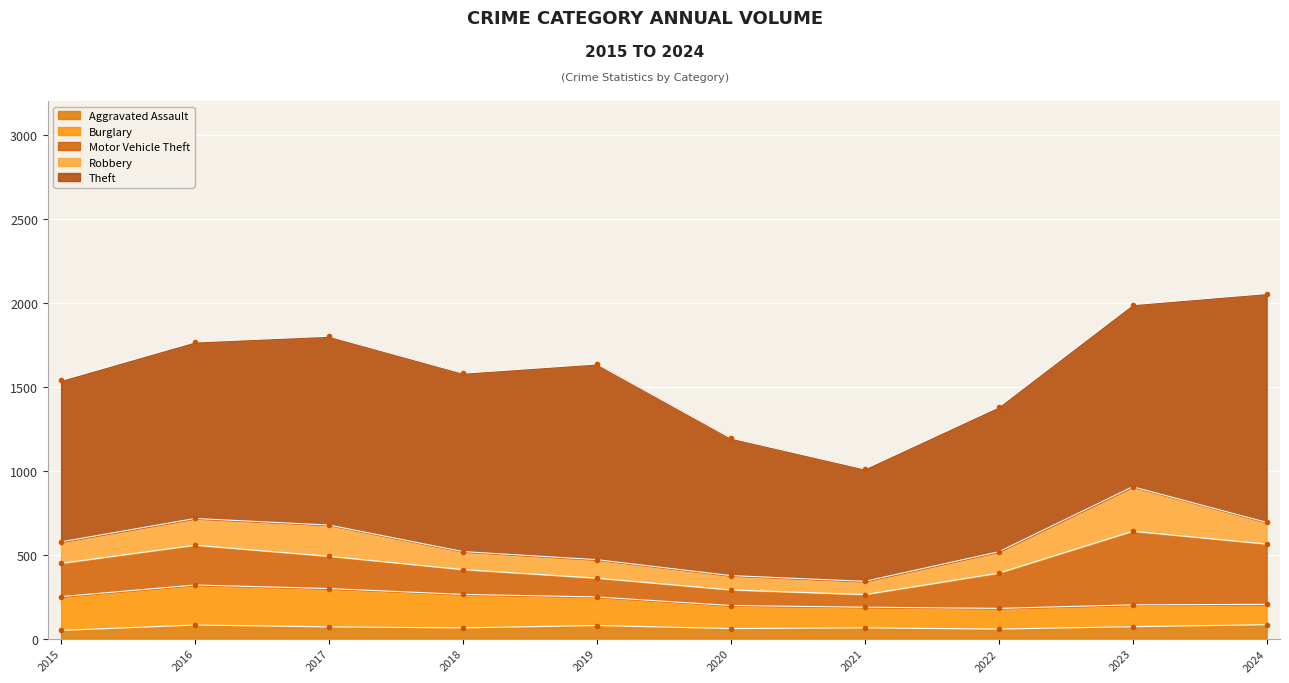

At which category is the sum across all series the highest?

2024